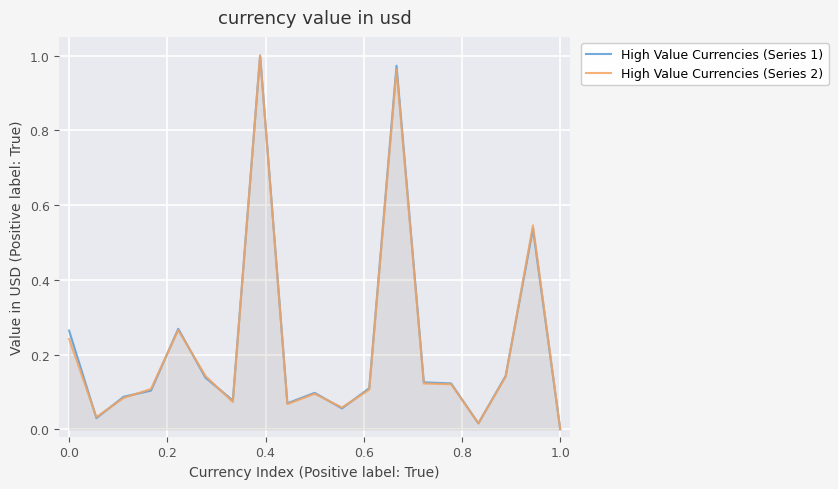

Does the chart display data point markers on the line(s)?

No